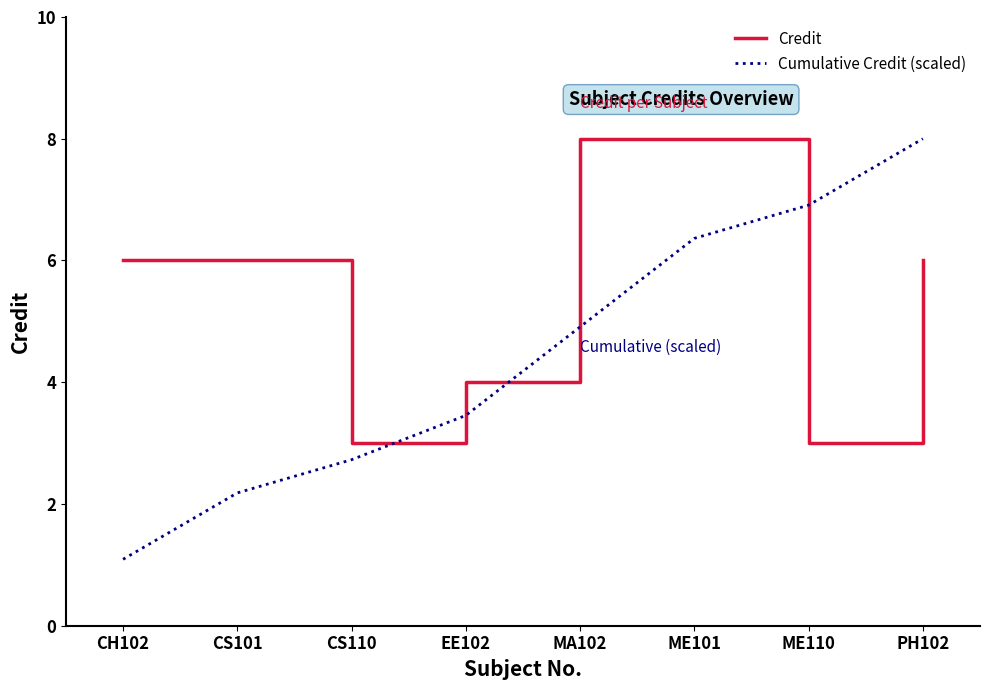

How many lines are shown in the chart?

2